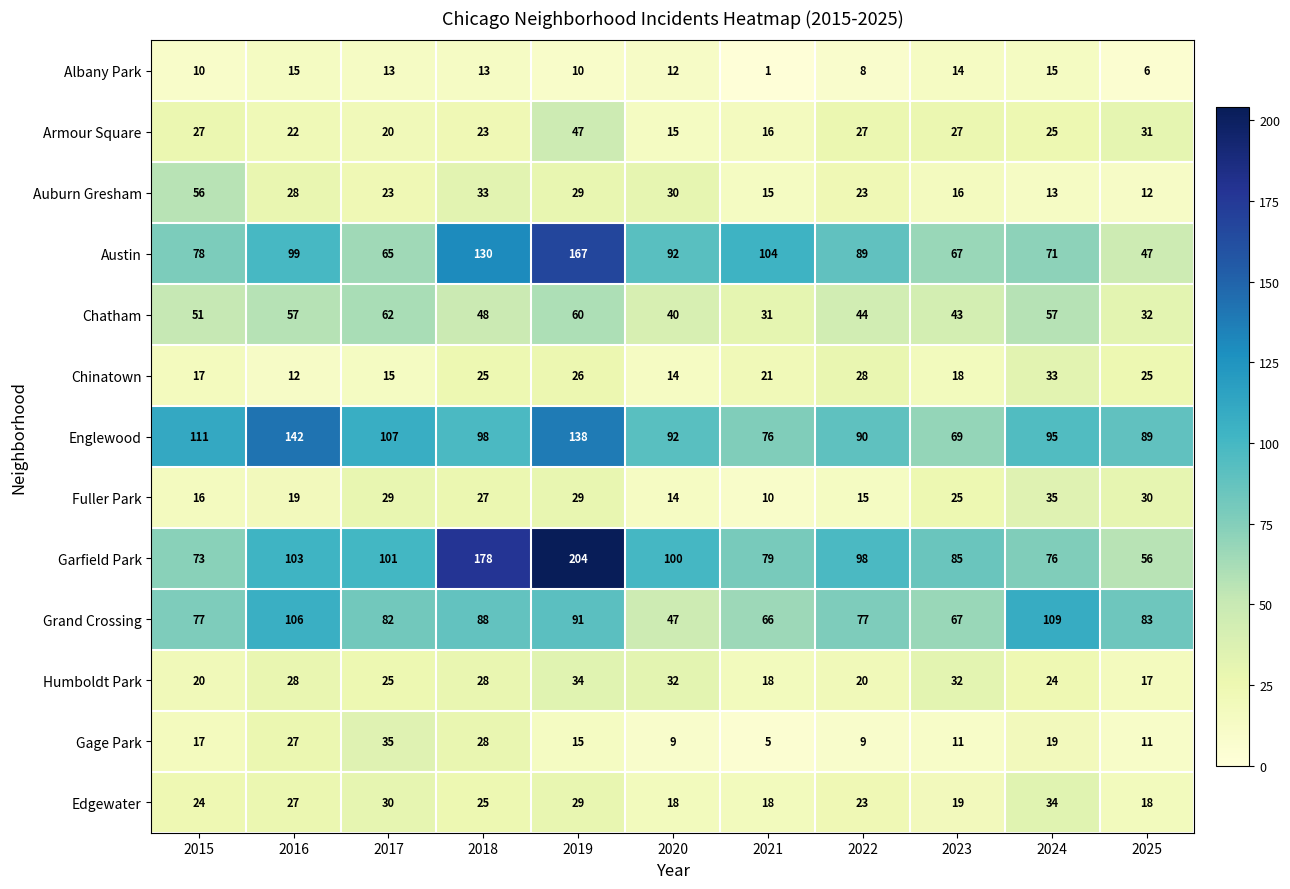

At which label does Chatham first exceed 48?

2015